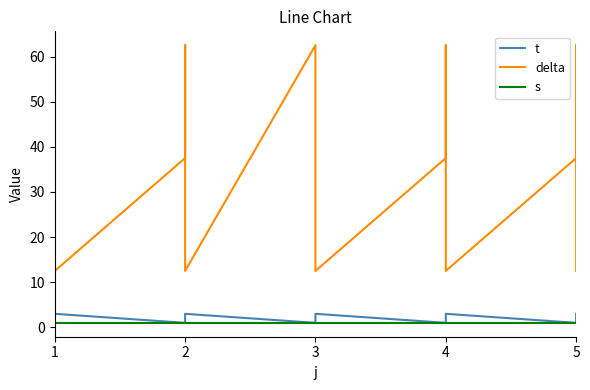

Between 5 and 2, which is larger?

5